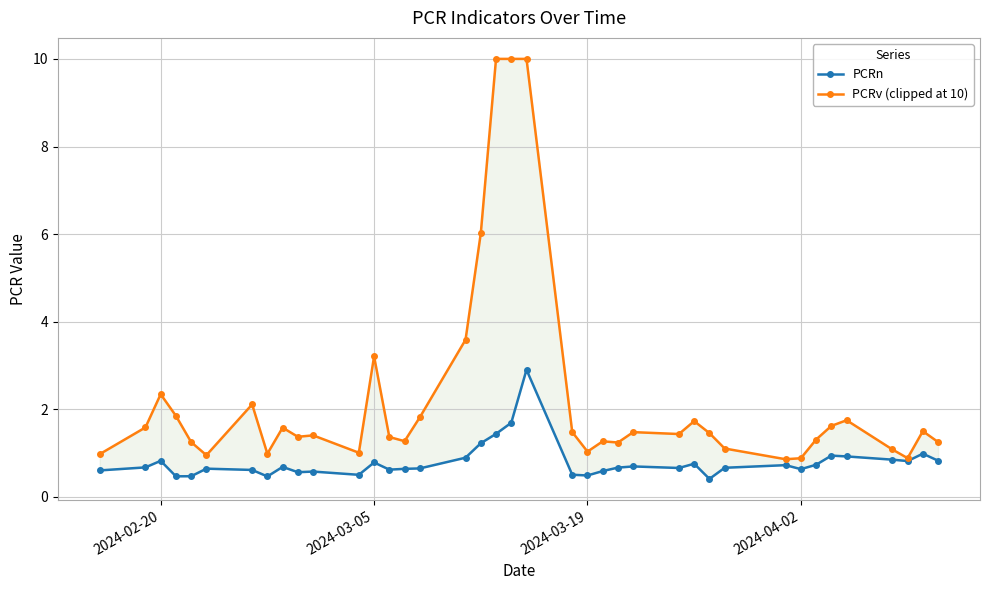

Reading left to right, transcribe all the data shown in this chart.

PCRn: 0.6	0.7	0.8	0.5	0.5	0.6	0.6	0.5	0.7	0.6	0.6	0.5	0.8	0.6	0.6	0.7	0.9	1.2	1.4	1.7	2.9	0.5	0.5	0.6	0.7	0.7	0.7	0.8	0.4	0.7	0.7	0.6	0.7	0.9	0.9	0.9	0.8	1.0	0.8
PCRv (clipped at 10): 1.0	1.6	2.3	1.9	1.3	1.0	2.1	1.0	1.6	1.4	1.4	1.0	3.2	1.4	1.3	1.8	3.6	6.0	10.0	10.0	10.0	1.5	1.0	1.3	1.2	1.5	1.4	1.7	1.5	1.1	0.9	0.9	1.3	1.6	1.8	1.1	0.9	1.5	1.3